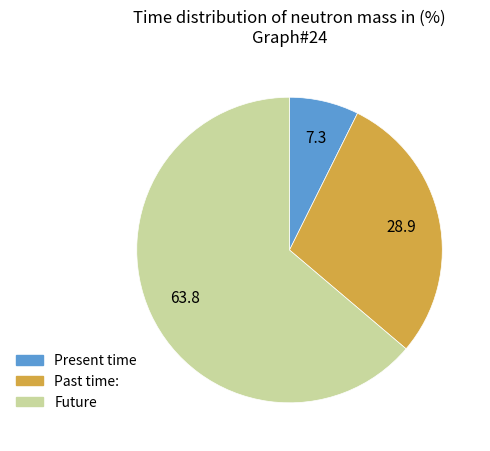

Does any single category account for the majority?

Yes